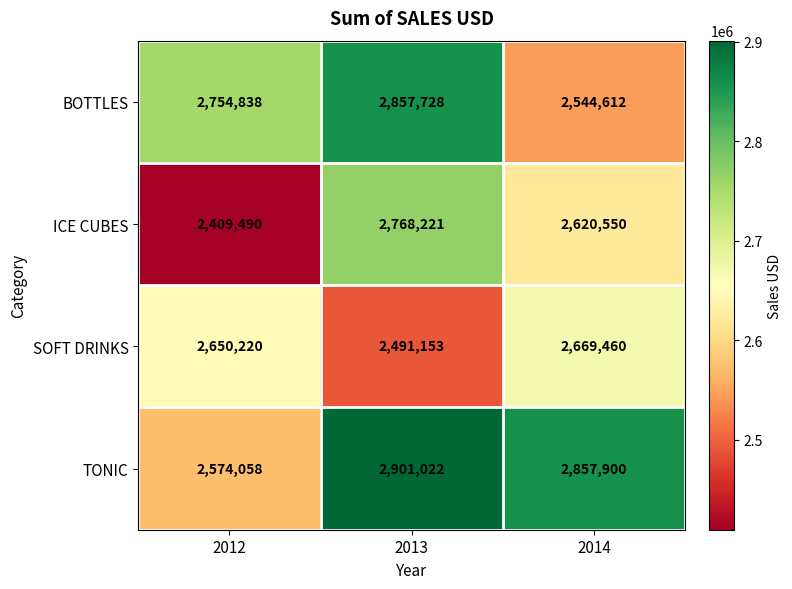

What is the smallest value displayed?

2409490